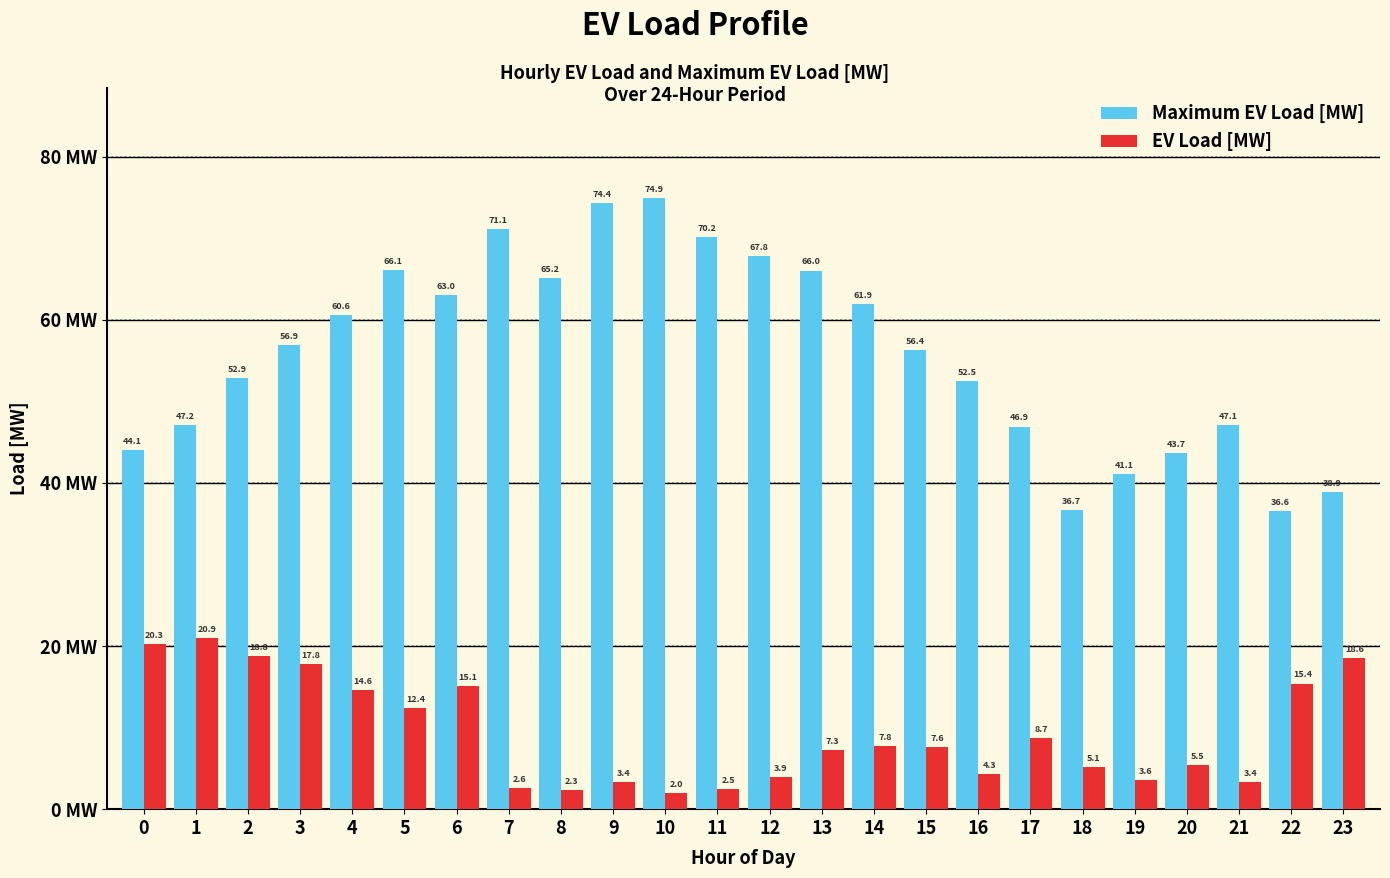

Rank the series by their average value, from lowest to highest.

EV Load [MW], Maximum EV Load [MW]